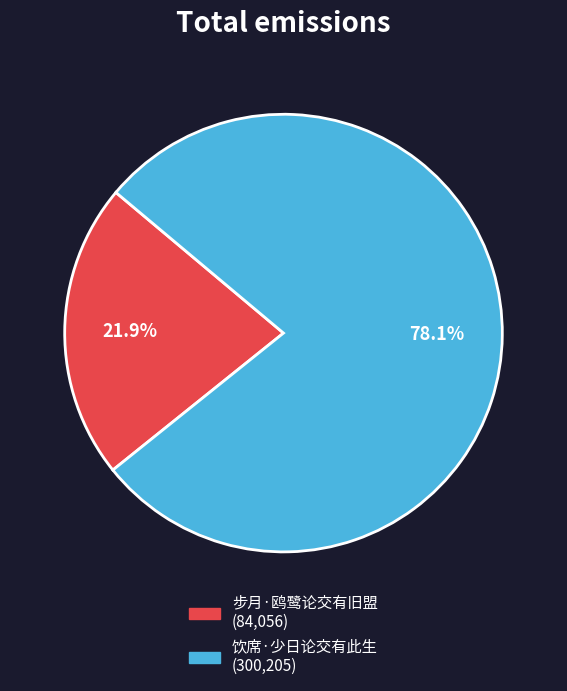

Is the sum of 步月·鸥鹭论交有旧盟 and 饮席·少日论交有此生 greater than half?

Yes